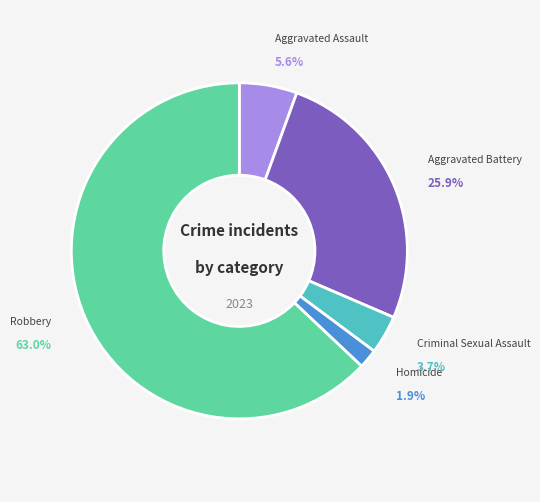

To the nearest percent, what is the difference between the largest and smallest slice percentages?

61%